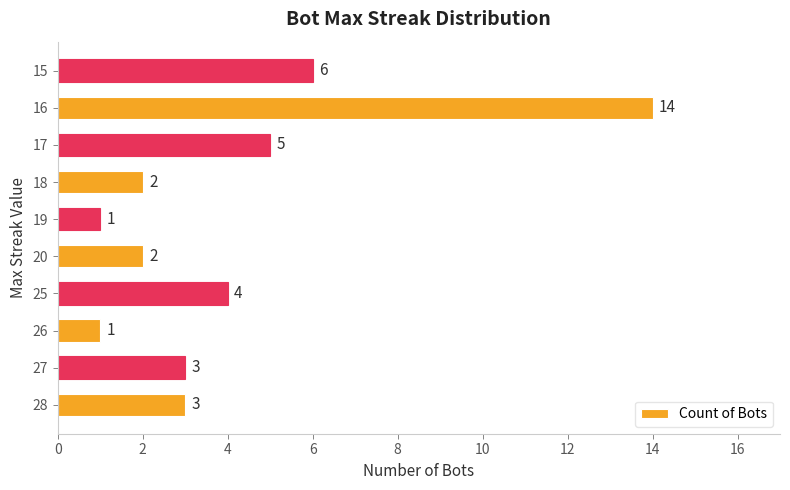

The value at 19 is 1. True or false?

True